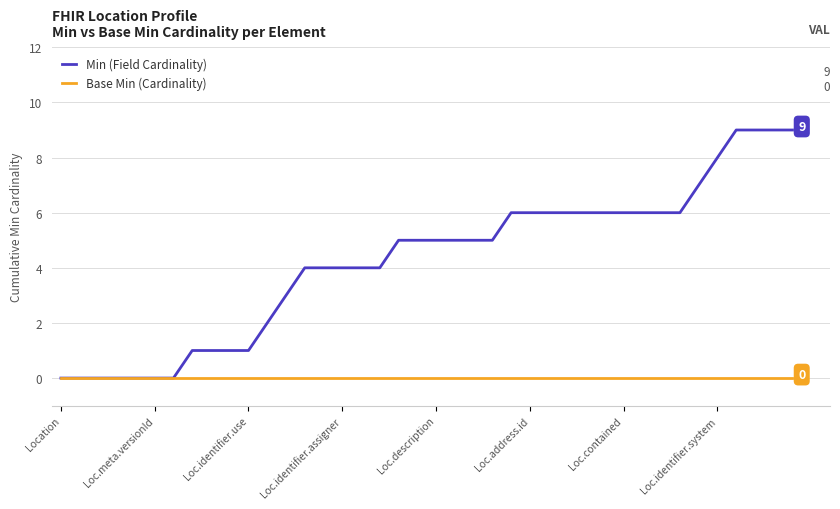

Which series has the largest total across all categories?

Min (Field Cardinality)